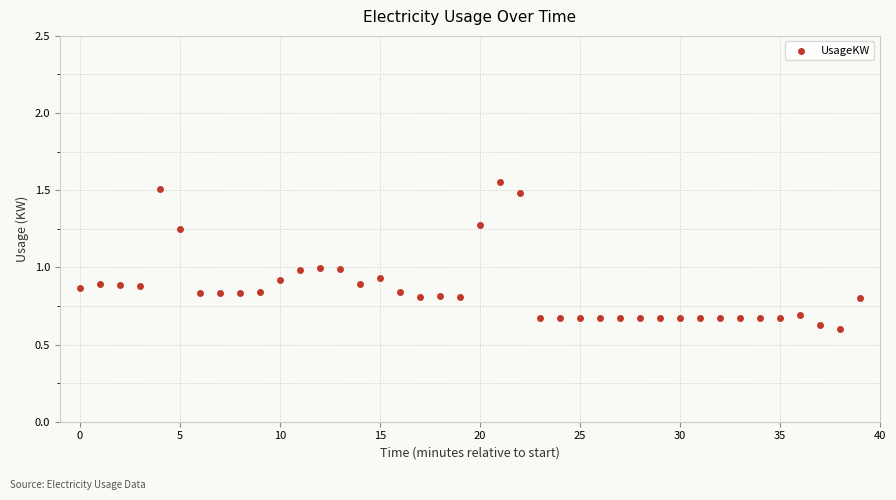

What is the range of Y values (max minus min)?

1.0